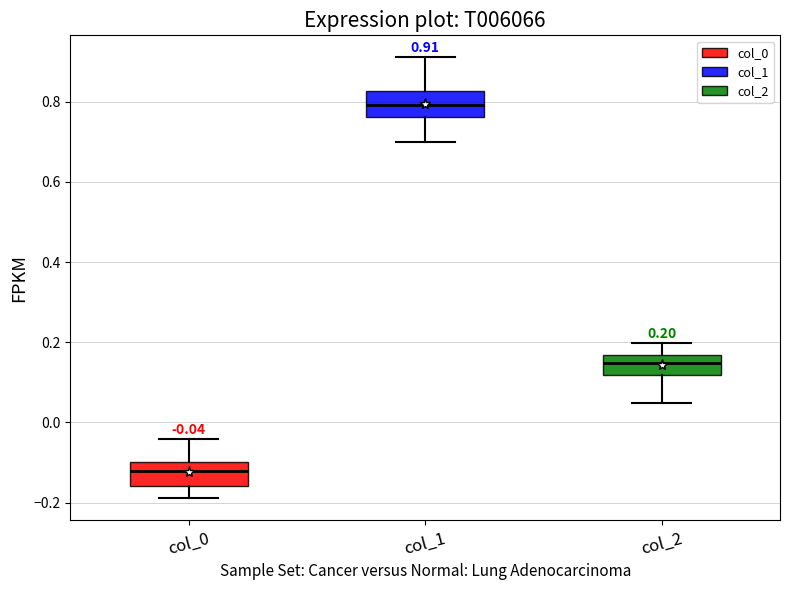

Which box's median line is the lowest?

col_0